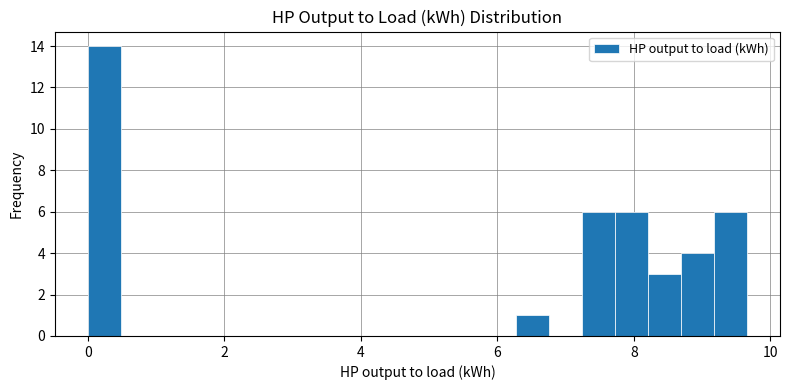

Read against the x-axis, roughly where is the centre of the tallest bar?

0.2